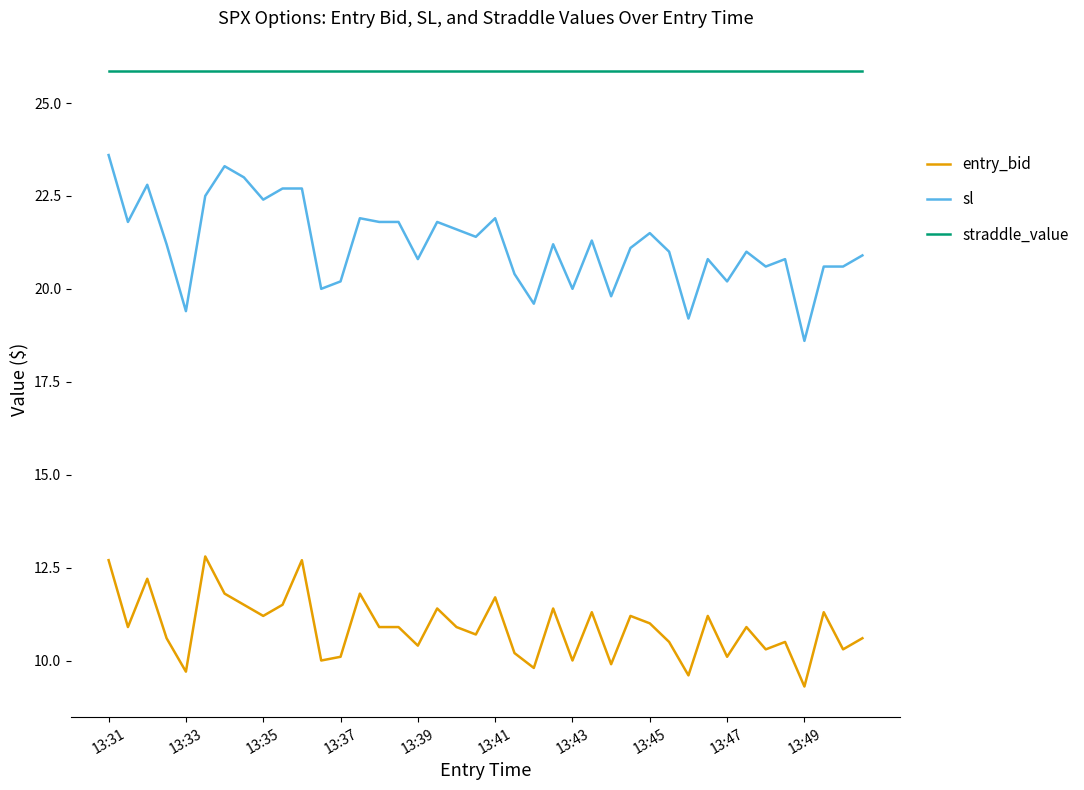

What is the difference between the maximum and minimum values in the sl series?

5.0